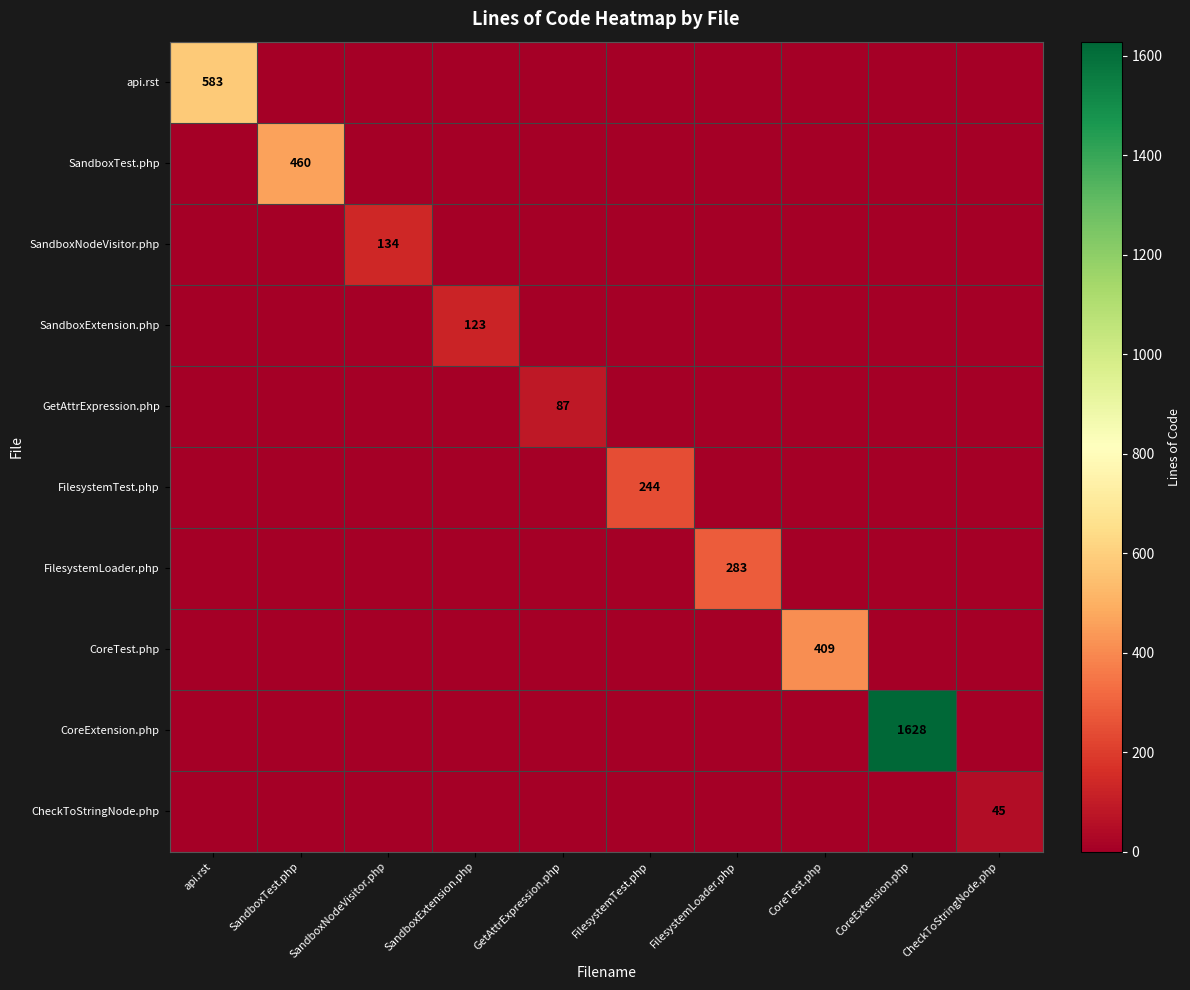

The value of SandboxNodeVisitor.php at SandboxNodeVisitor.php is 240. True or false?

False